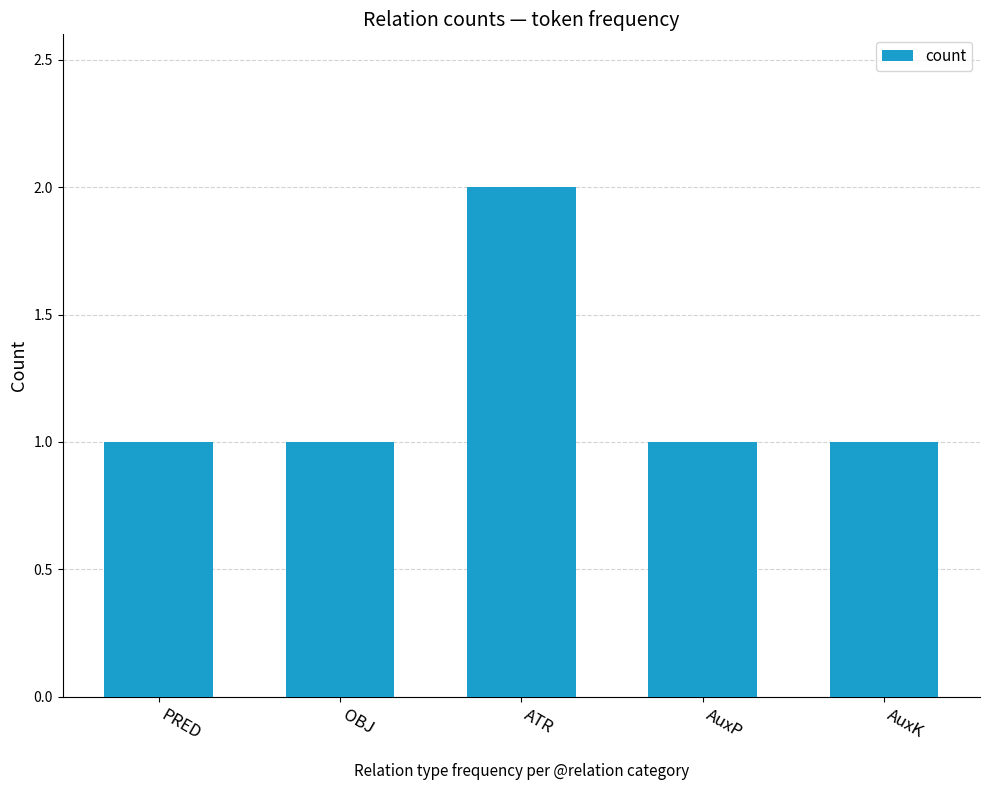

What is the value of the 3rd bar from the left?

2